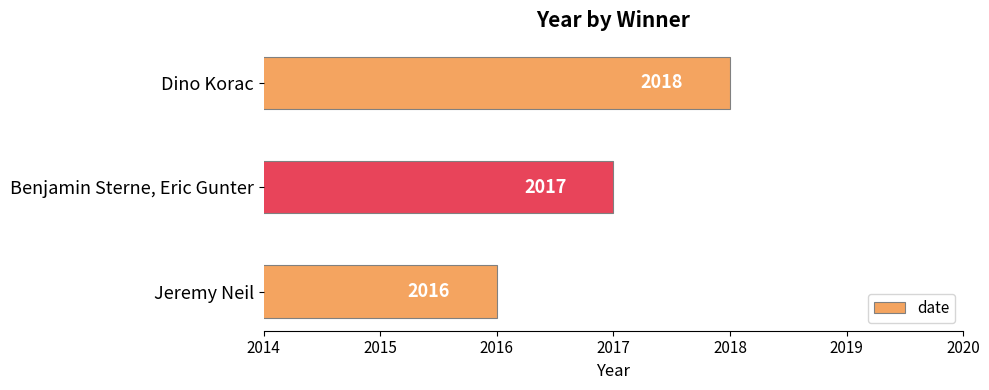

List the labels in order of value, largest first.

Dino Korac, Benjamin Sterne, Eric Gunter, Jeremy Neil